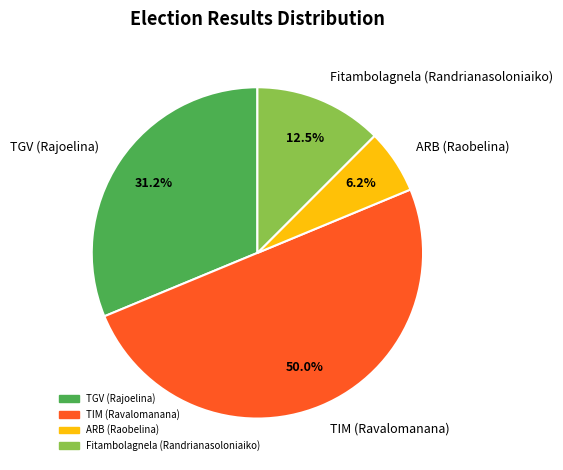

To the nearest percent, what is the difference between the largest and smallest slice percentages?

44%